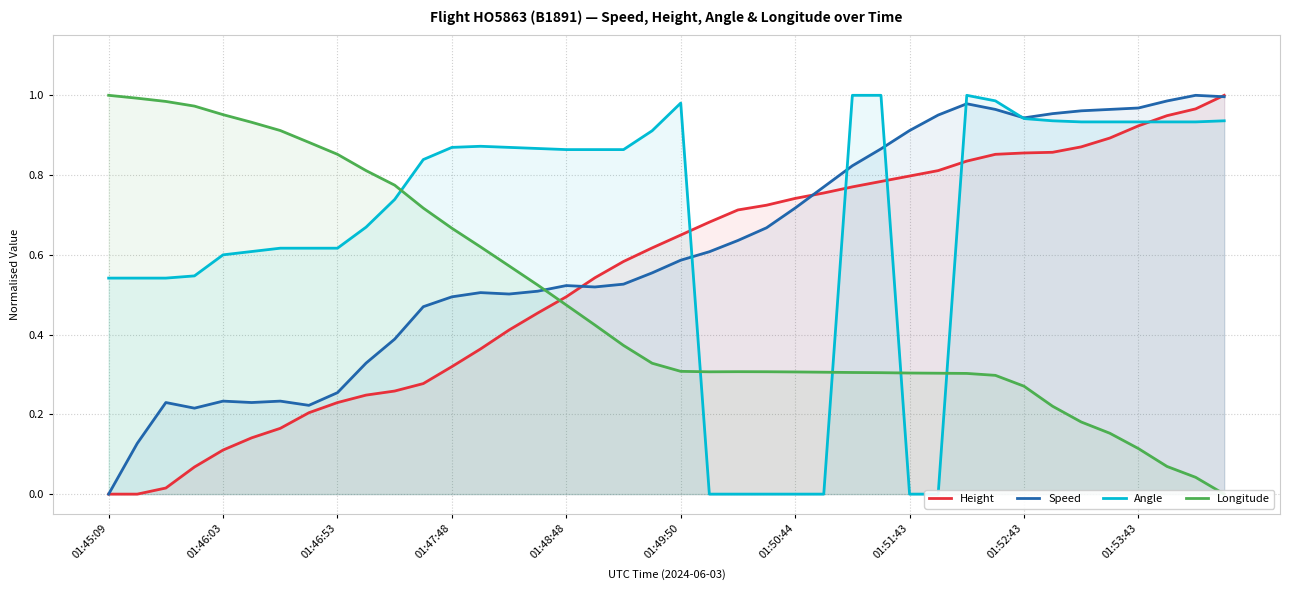

At which label does Speed reach its minimum?

01:45:09